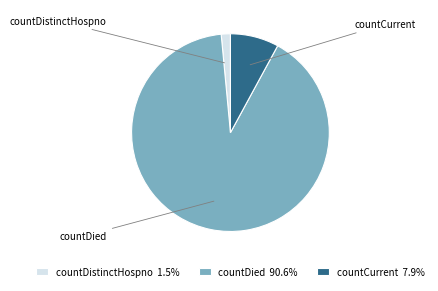

What percentage is the countDistinctHospno slice, to the nearest percent?

1%